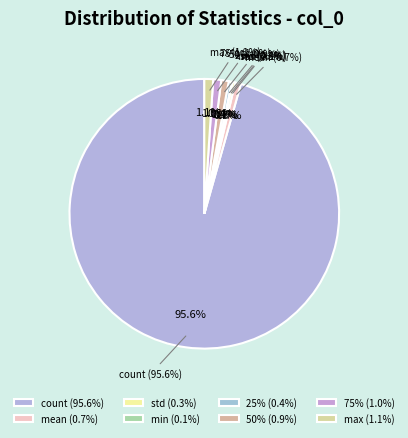

Is count the majority of the pie?

Yes